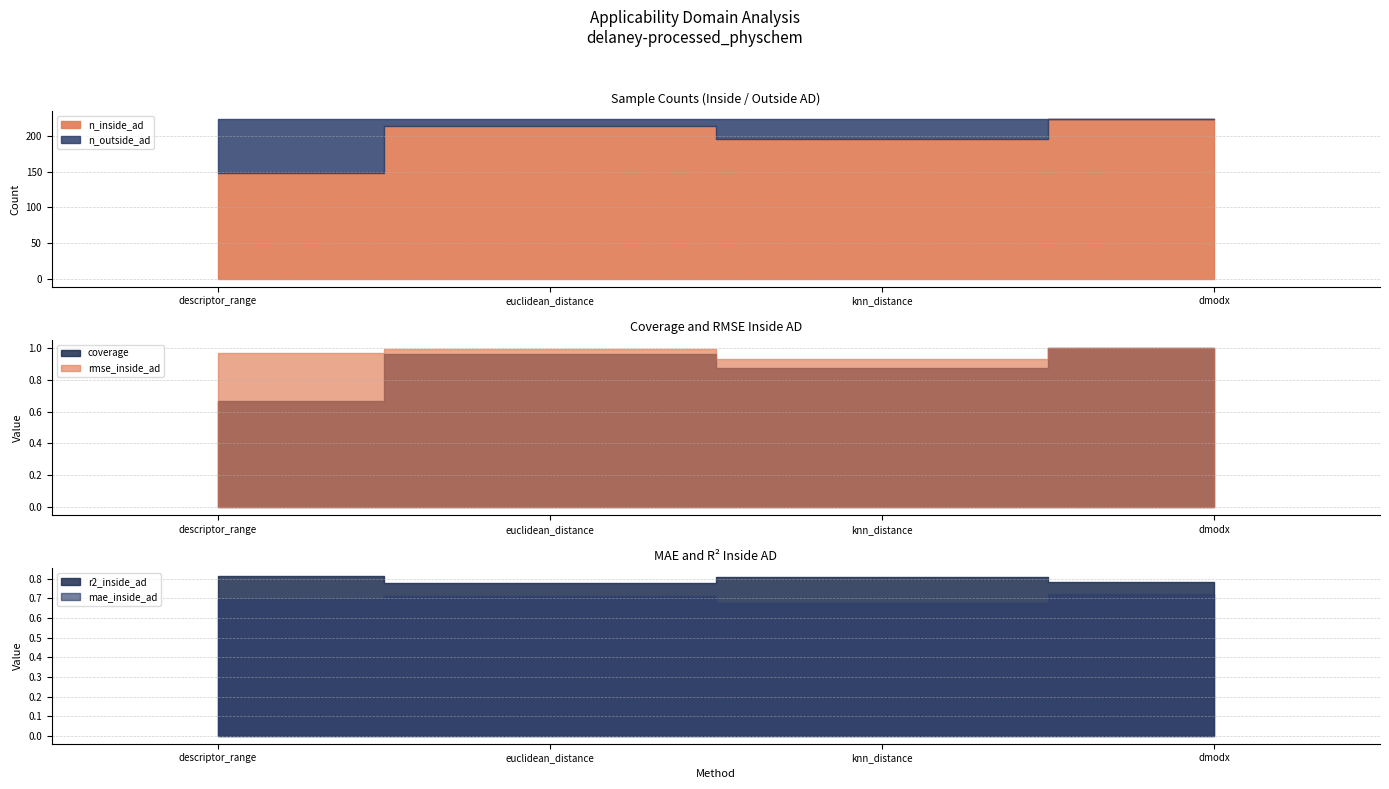

What is the value of the n_outside_ad point at the 1st from the left?

75.0